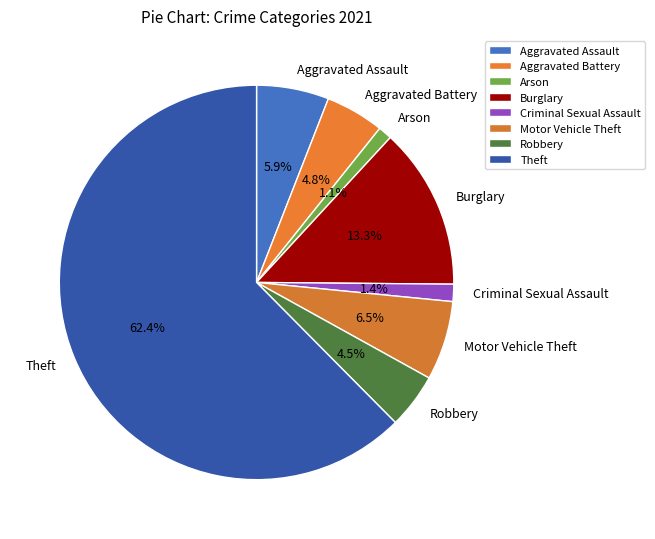

To the nearest percent, what is the combined percentage of Criminal Sexual Assault and Robbery?

6%